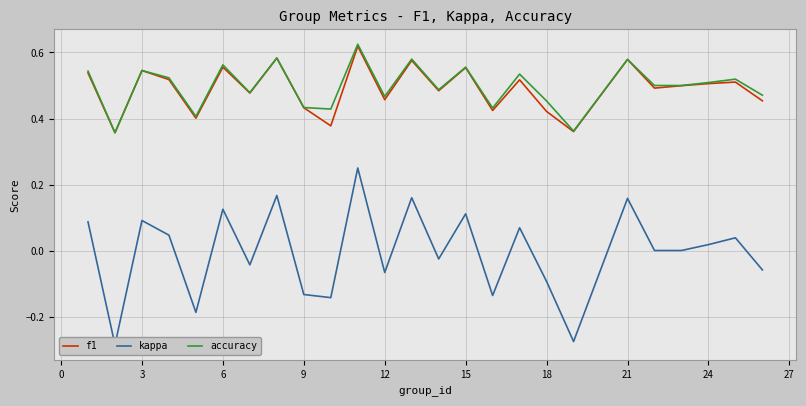

What is the label of the 23rd point from the right?

3